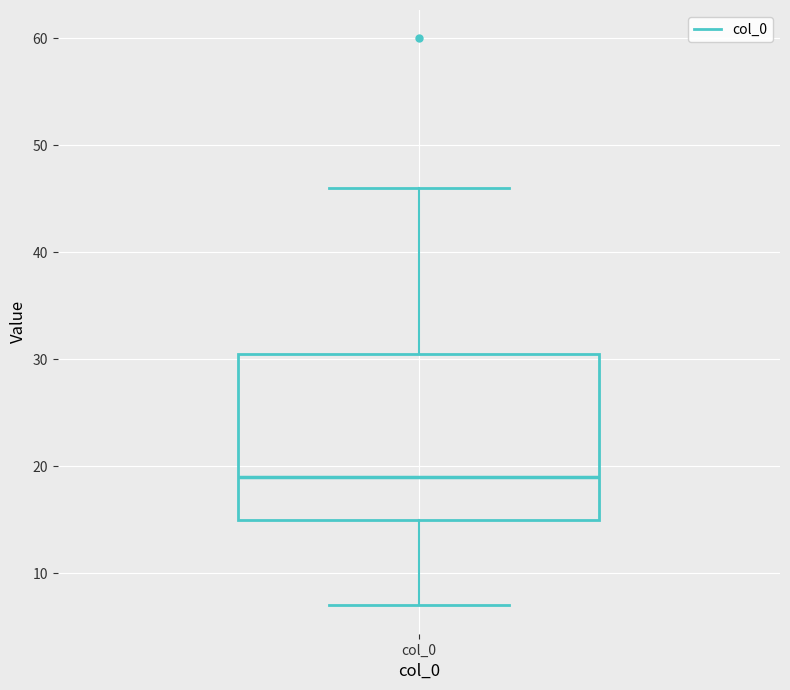

Where does the median line of the box for col_0 sit on the y-axis? The values are not printed on the chart, so give them approximately, as read against the axis.

19